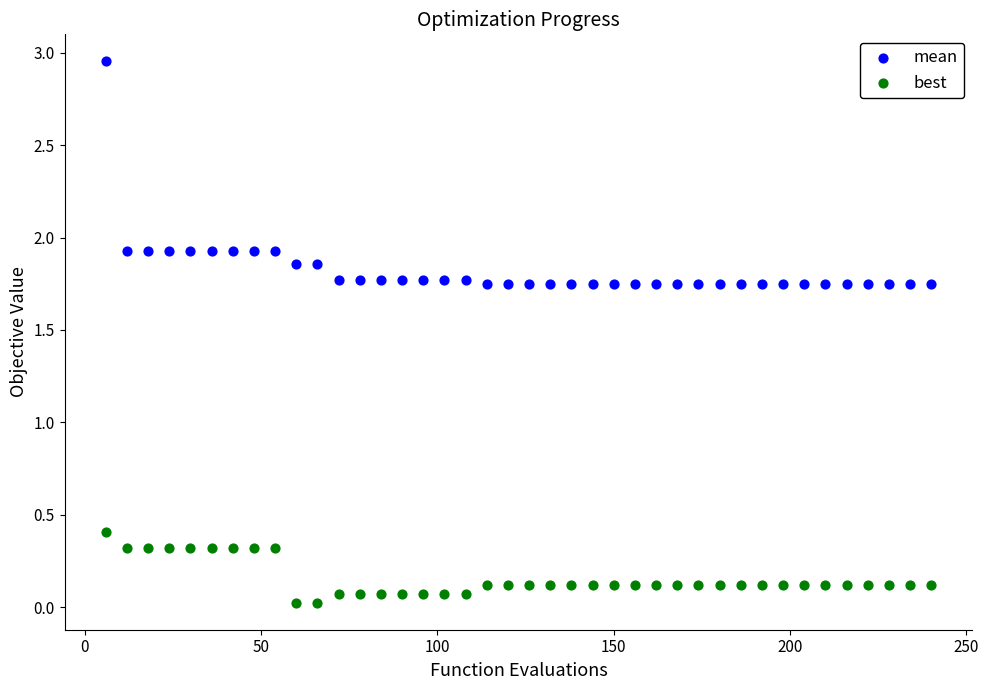

Across all series, what Y value is closest to 1?

0.4